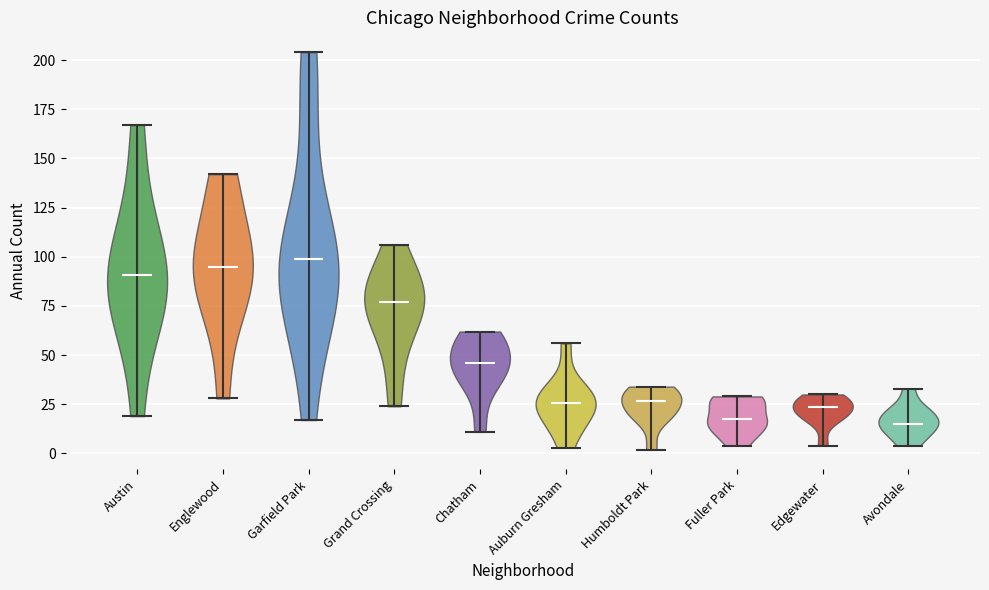

Where does the median line of the violin for Auburn Gresham sit on the y-axis? The values are not printed on the chart, so give them approximately, as read against the axis.

25